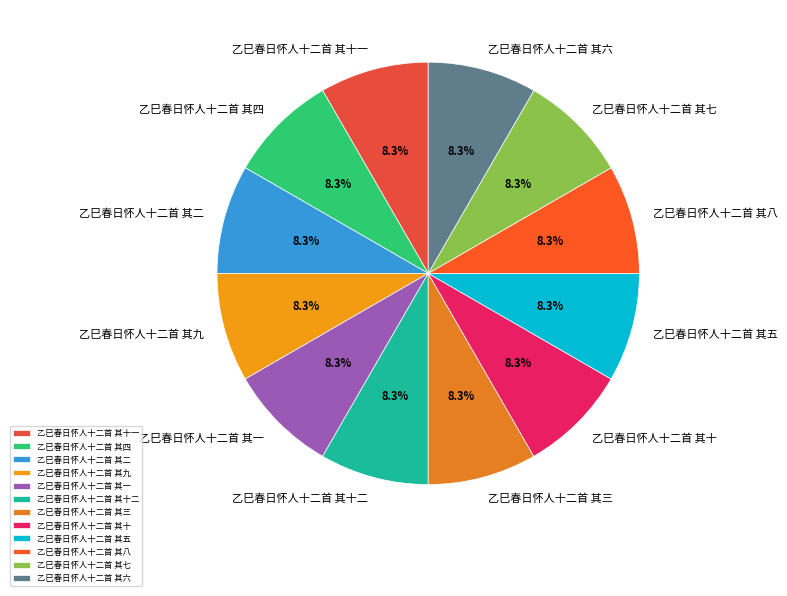

Is there any slice that represents more than half of the pie?

No